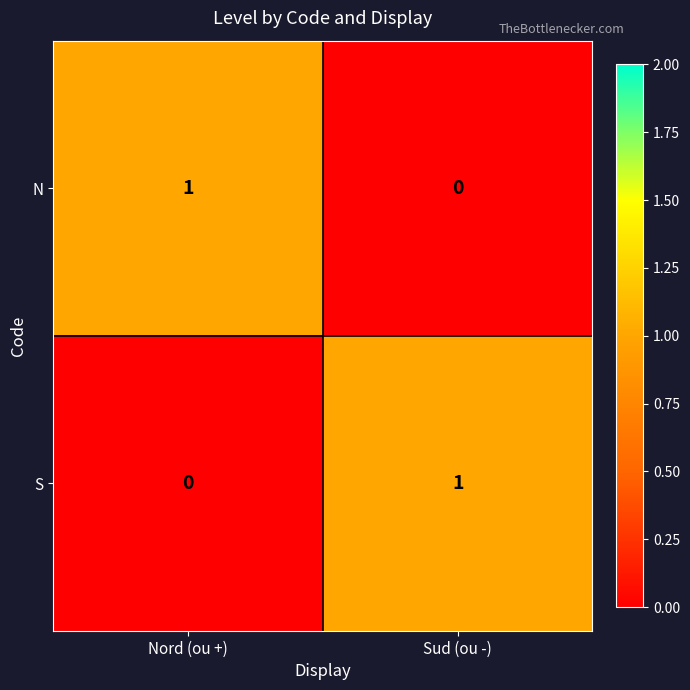

At which label is N closest to 0?

Sud (ou -)